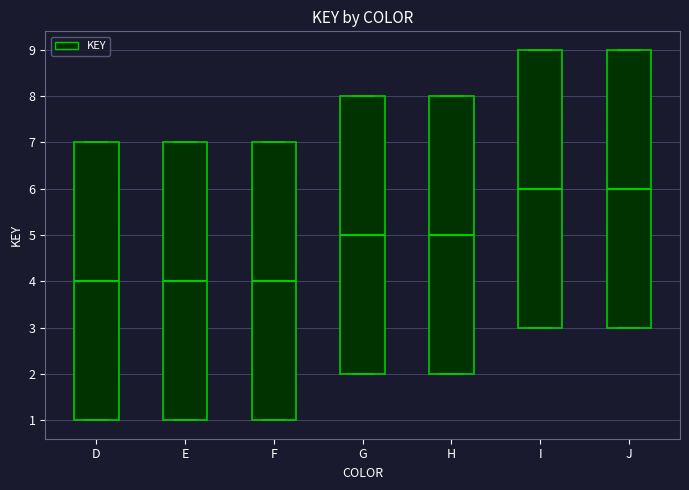

Reading left to right, transcribe this box plot: for each box, give where its median line is, the range the box spans, and where its two whiskers end, as read against the y-axis. The values are not printed on the chart, so give them approximately, as read against the axis.

D: median 4, box 1 to 7, whiskers 1 to 7
E: median 4, box 1 to 7, whiskers 1 to 7
F: median 4, box 1 to 7, whiskers 1 to 7
G: median 5, box 2 to 8, whiskers 2 to 8
H: median 5, box 2 to 8, whiskers 2 to 8
I: median 6, box 3 to 9, whiskers 3 to 9
J: median 6, box 3 to 9, whiskers 3 to 9